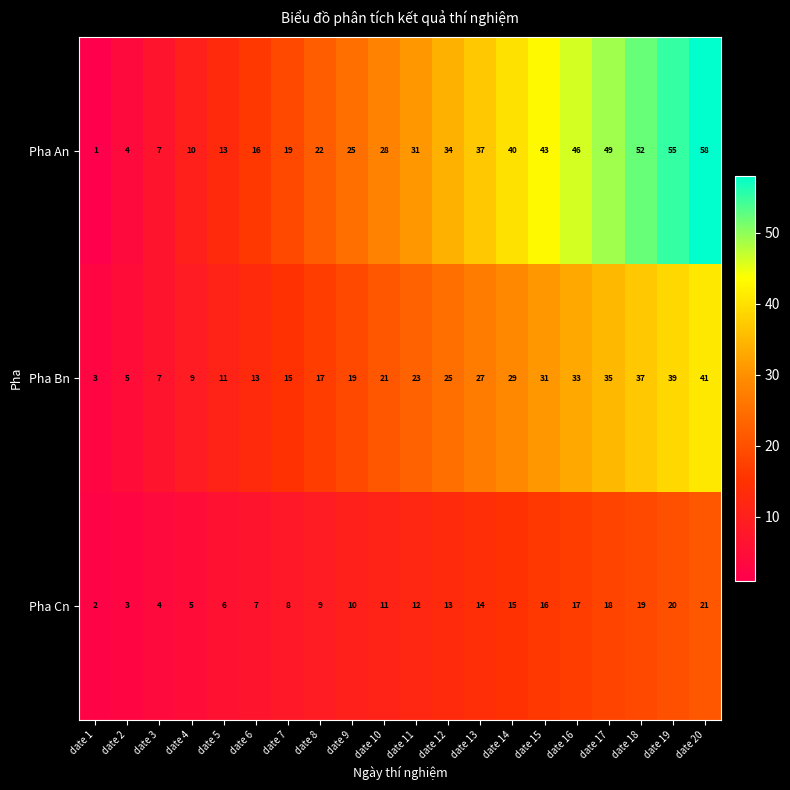

The Pha An series shows 32 at date 17. True or false?

False